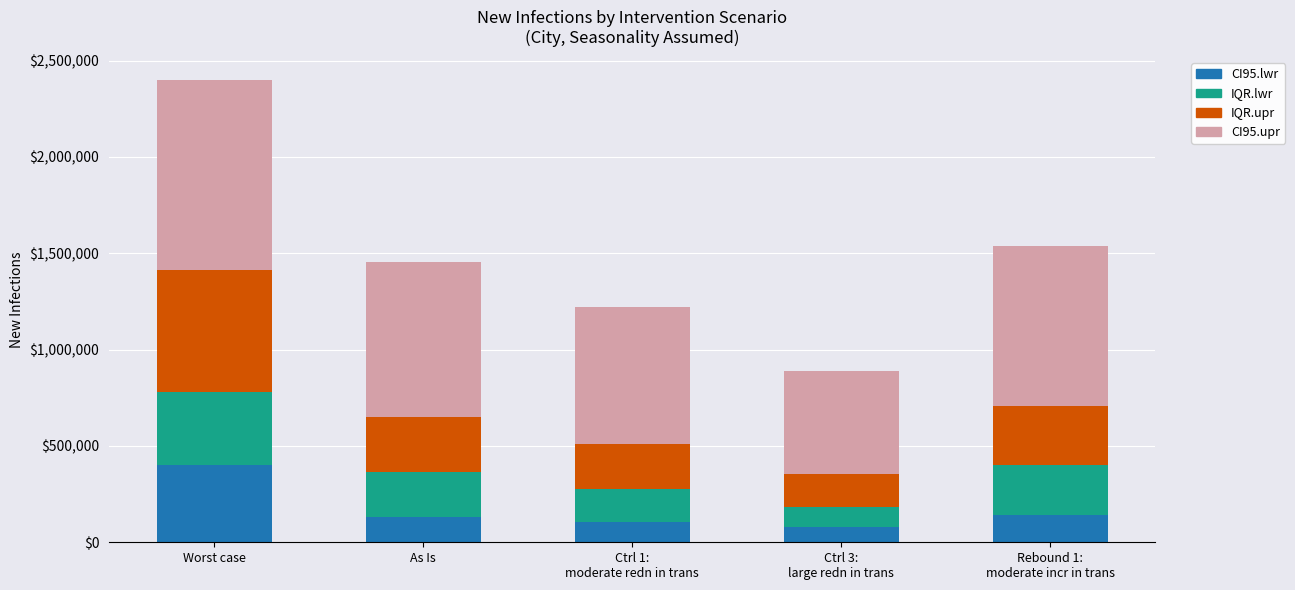

What is the average value of the CI95.lwr series?

171414